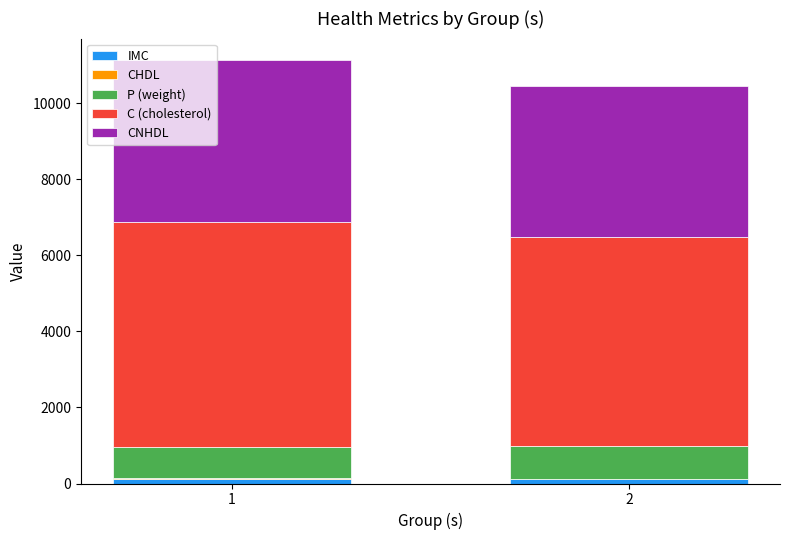

At 1, list the series in order from largest to smallest.

C (cholesterol), CNHDL, P (weight), IMC, CHDL